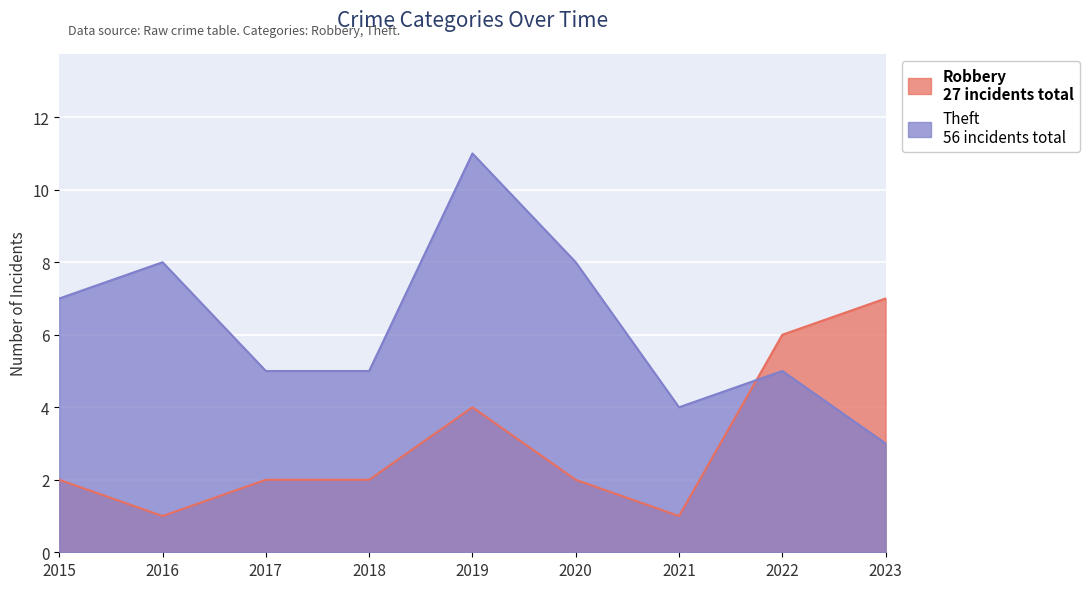

What are all the series names shown in the legend?

Robbery, Theft